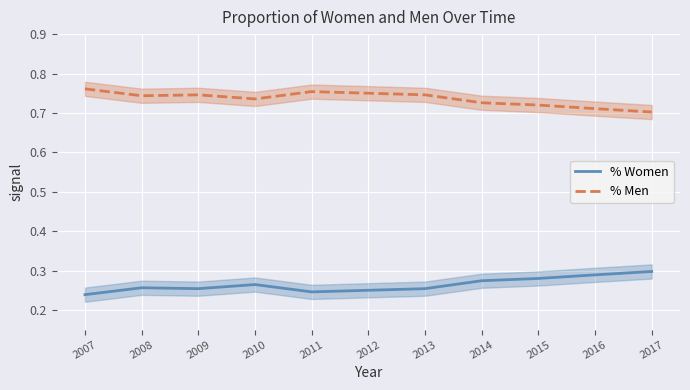

Reading right to left, extract all data points from this chart.

% Women: 2017=0.3	2016=0.3	2015=0.3	2014=0.3	2013=0.3	2012=0.2	2011=0.2	2010=0.3	2009=0.3	2008=0.3	2007=0.2
% Men: 2017=0.7	2016=0.7	2015=0.7	2014=0.7	2013=0.7	2012=0.8	2011=0.8	2010=0.7	2009=0.7	2008=0.7	2007=0.8